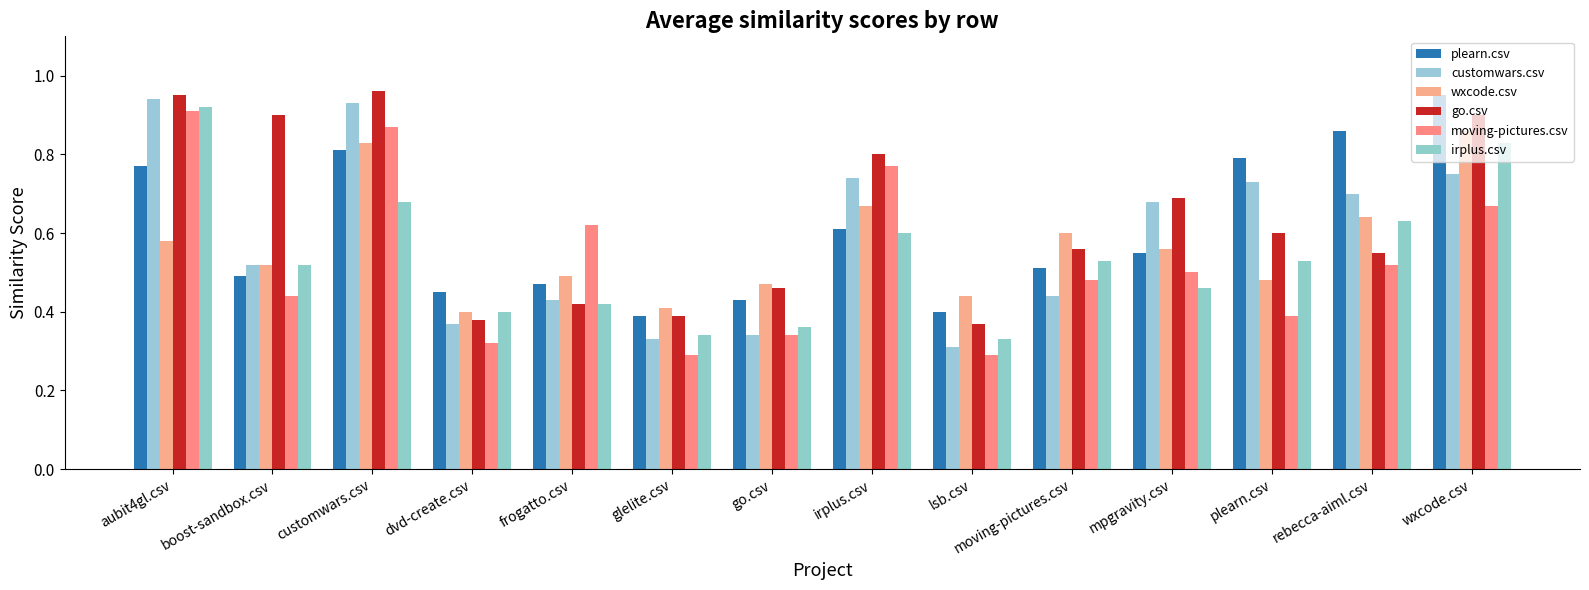

Reading left to right, what are all the values shown in this chart?

plearn.csv: 0.8	0.5	0.8	0.5	0.5	0.4	0.4	0.6	0.4	0.5	0.6	0.8	0.9	0.9
customwars.csv: 0.9	0.5	0.9	0.4	0.4	0.3	0.3	0.7	0.3	0.4	0.7	0.7	0.7	0.8
wxcode.csv: 0.6	0.5	0.8	0.4	0.5	0.4	0.5	0.7	0.4	0.6	0.6	0.5	0.6	0.9
go.csv: 0.9	0.9	1.0	0.4	0.4	0.4	0.5	0.8	0.4	0.6	0.7	0.6	0.6	0.9
moving-pictures.csv: 0.9	0.4	0.9	0.3	0.6	0.3	0.3	0.8	0.3	0.5	0.5	0.4	0.5	0.7
irplus.csv: 0.9	0.5	0.7	0.4	0.4	0.3	0.4	0.6	0.3	0.5	0.5	0.5	0.6	0.8